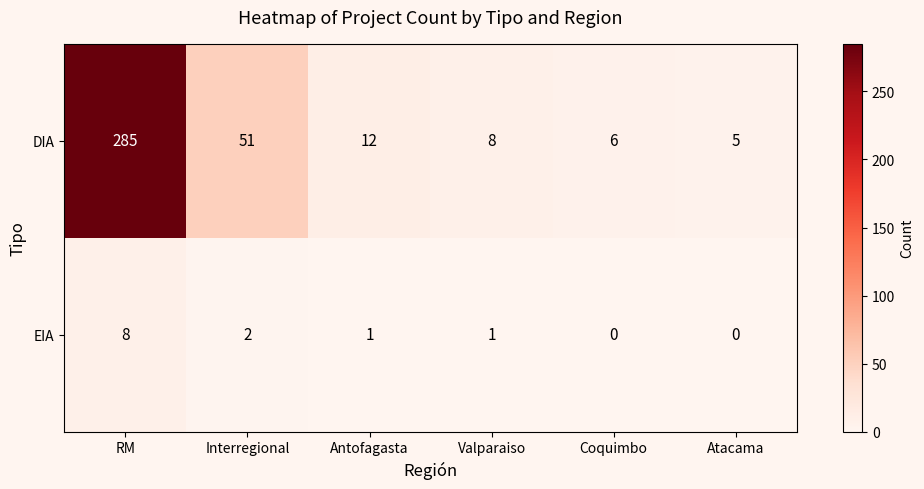

Between Interregional and Valparaiso, which series saw the biggest shift?

DIA